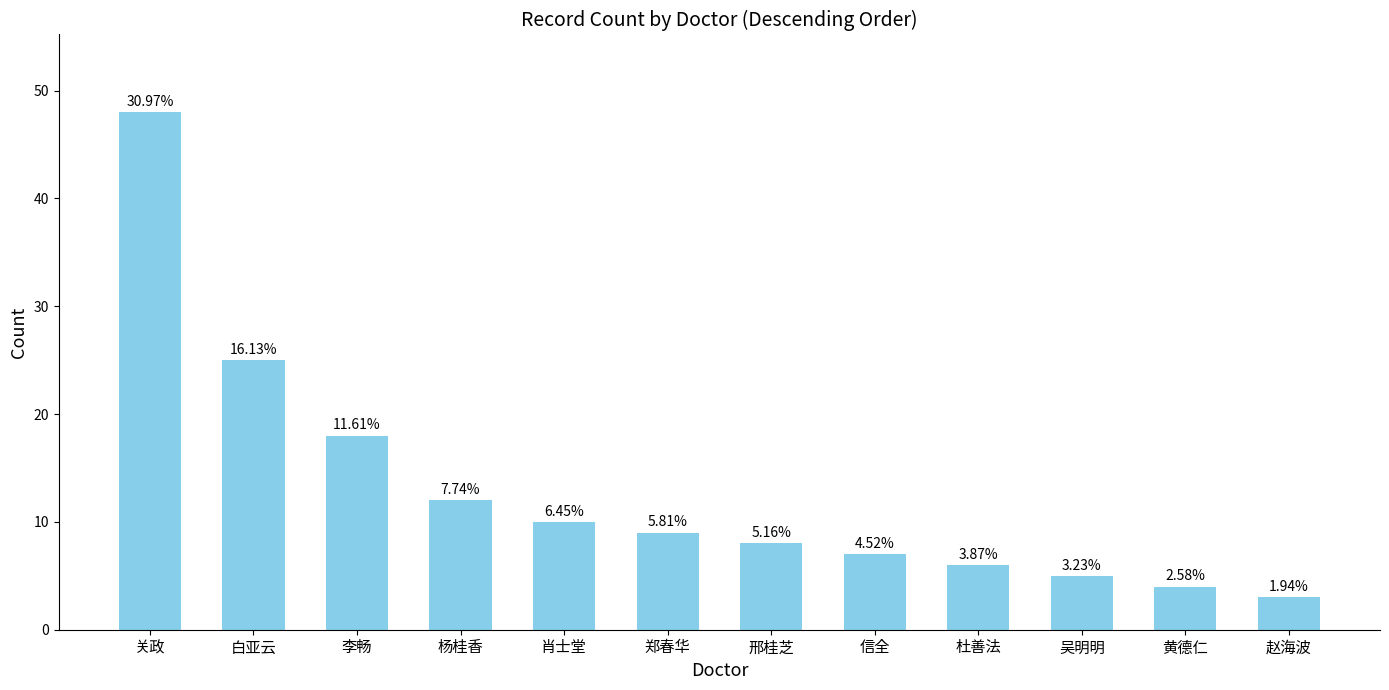

Reading left to right, list all the values displayed in this chart.

关政=48	白亚云=25	李畅=18	杨桂香=12	肖士堂=10	郑春华=9	邢桂芝=8	信全=7	杜善法=6	吴明明=5	黄德仁=4	赵海波=3